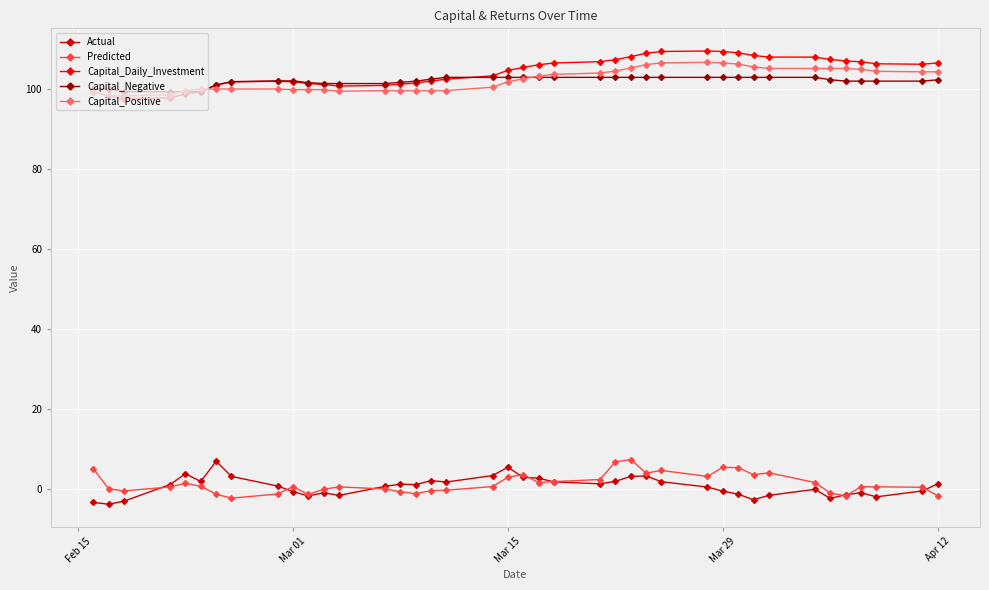

True or false: Capital_Negative and Predicted intersect in this chart.

False